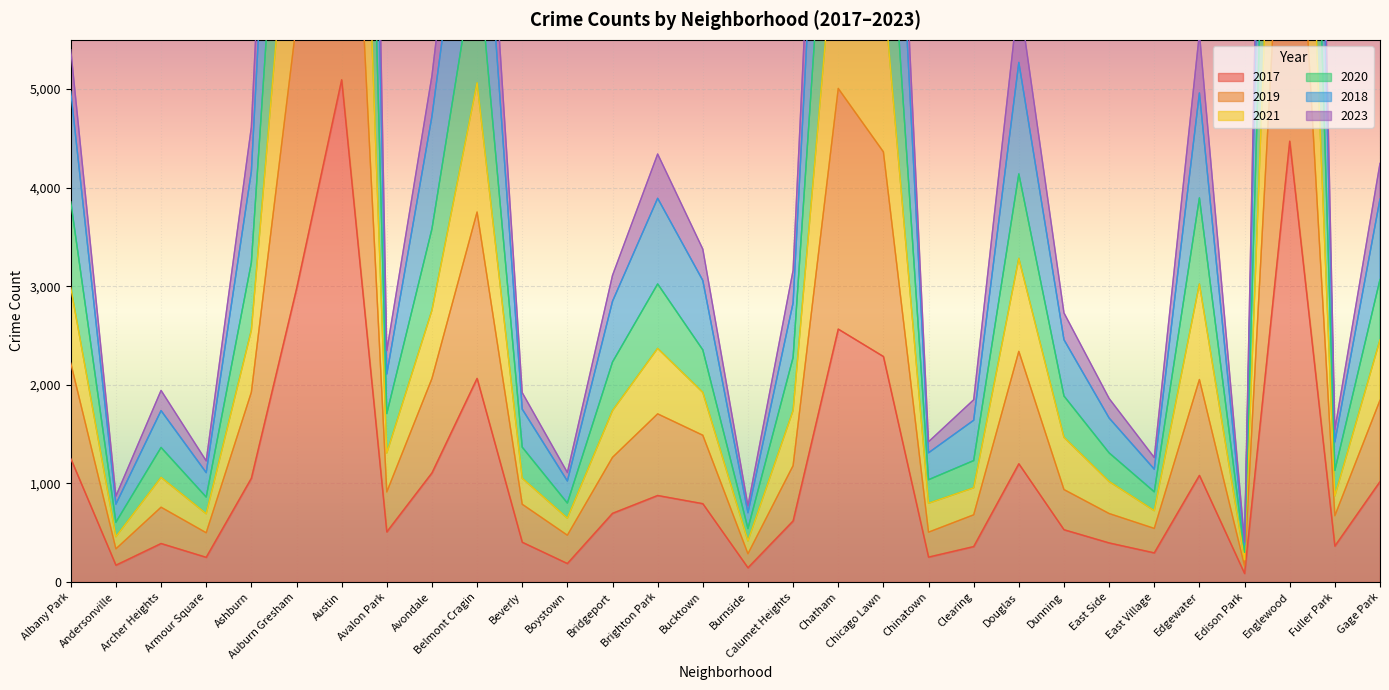

What is the greatest value displayed?

25954